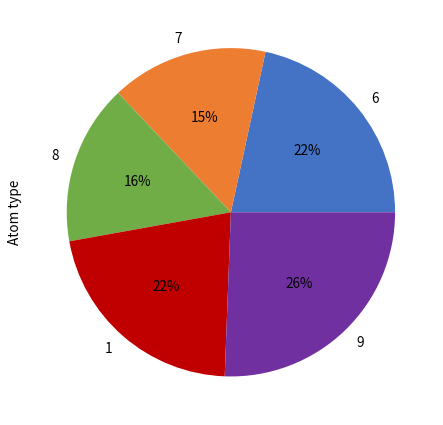

To the nearest percent, what is the average slice percentage?

20%